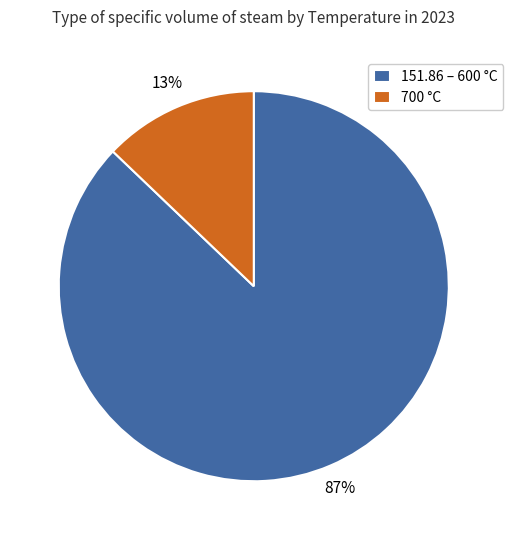

Which category has the smallest portion of the pie?

700 °C